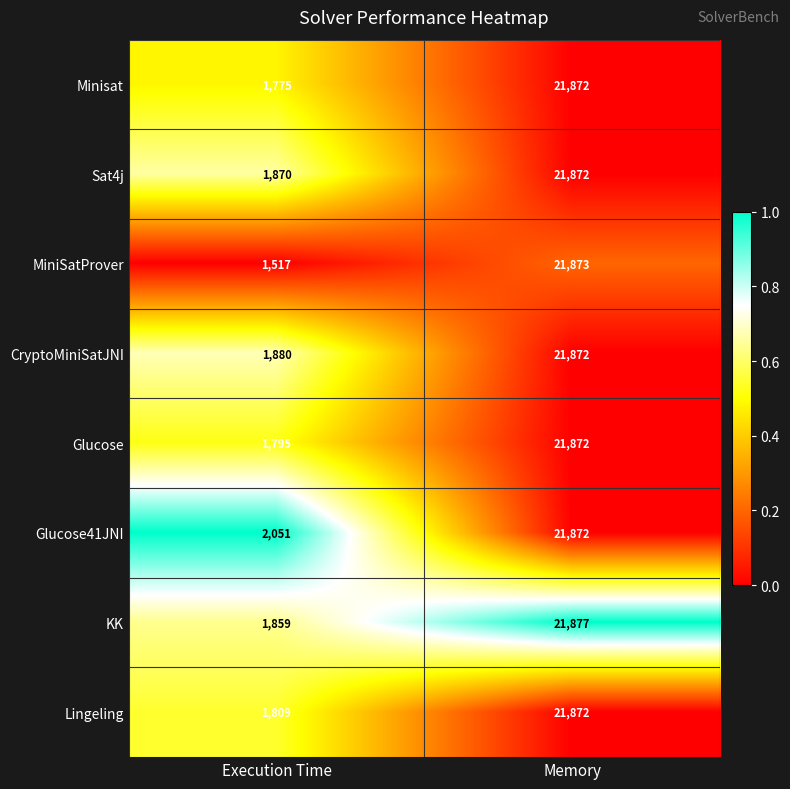

How many data points in Sat4j are less than 21872?

1